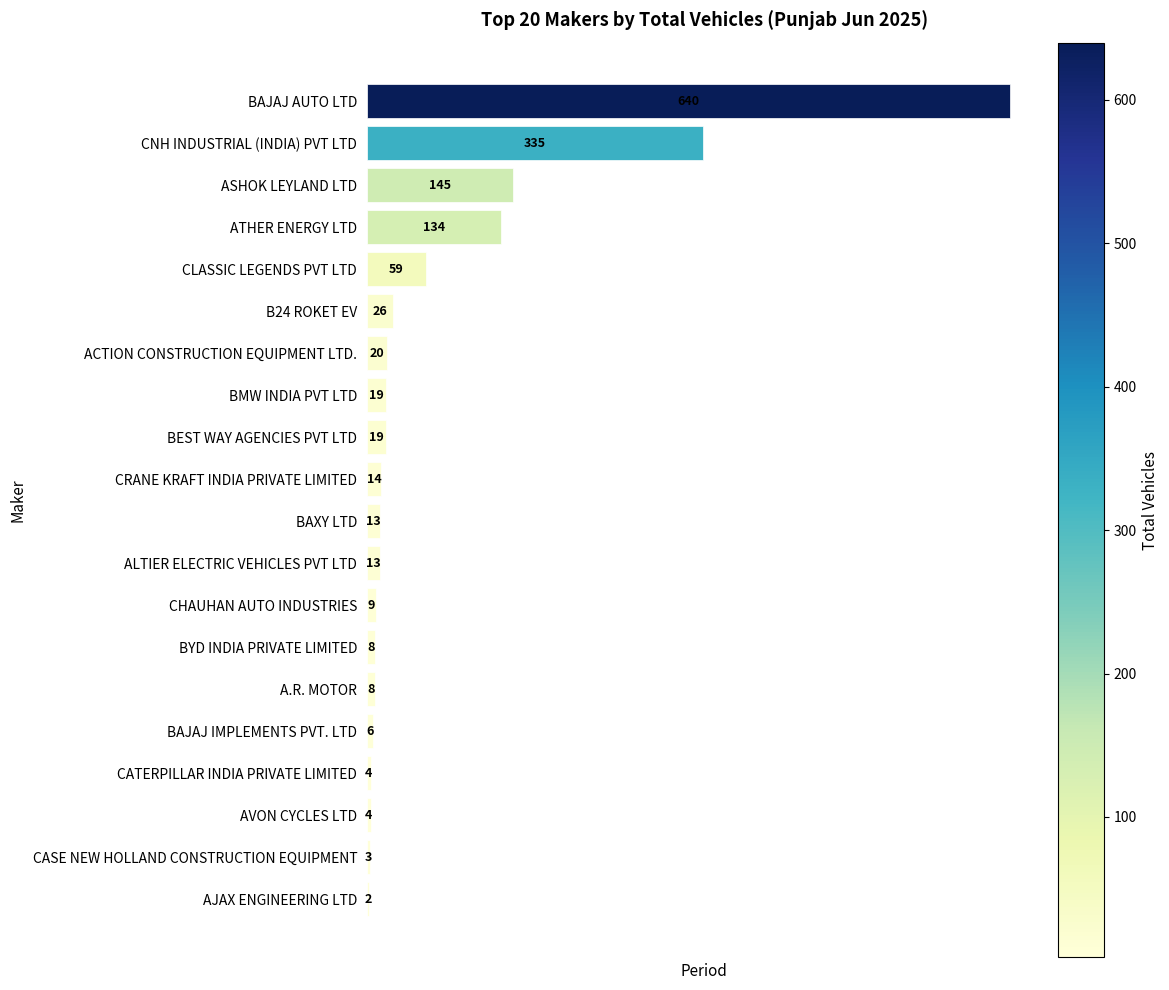

What is the approximate value at B24 ROKET EV, to the nearest 50?

50